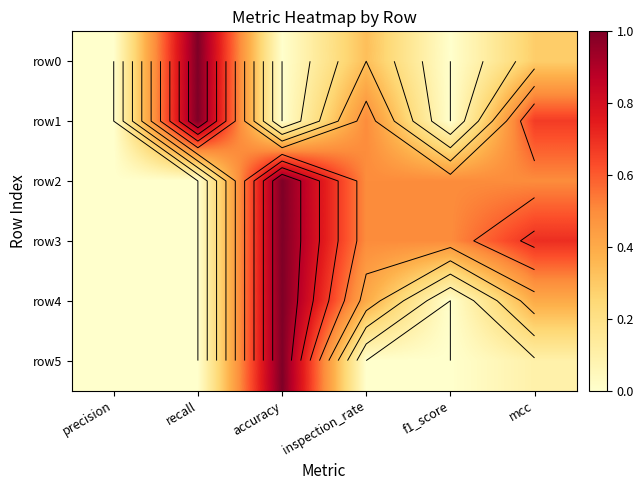

What is the difference between the maximum and minimum values in the row1 series?

1.0